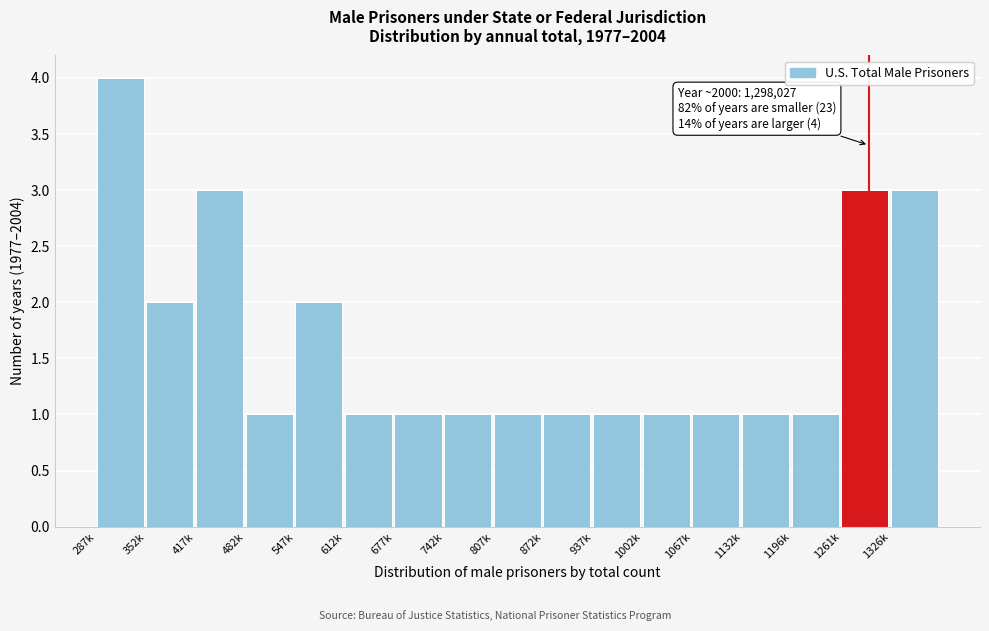

Reading left to right, list all the values displayed in this chart.

287k=4	352k=2	417k=3	482k=1	547k=2	612k=1	677k=1	742k=1	807k=1	872k=1	937k=1	1002k=1	1067k=1	1132k=1	1196k=1	1261k=3	1326k=3